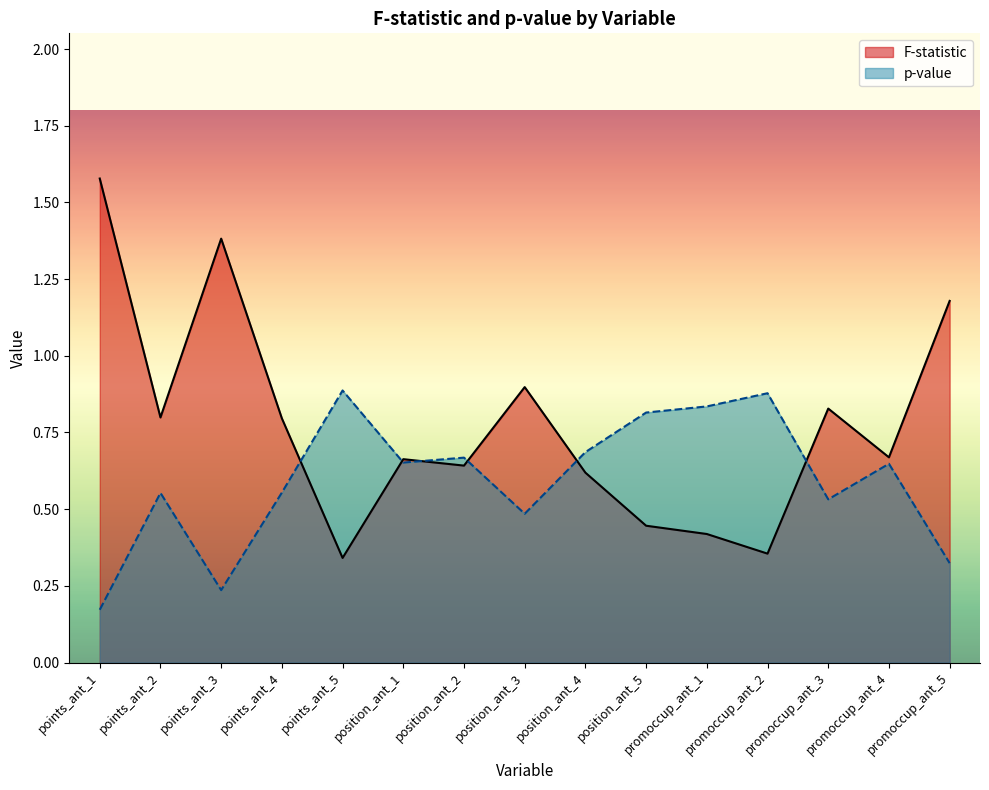

At which label does p-value reach its peak?

points_ant_5